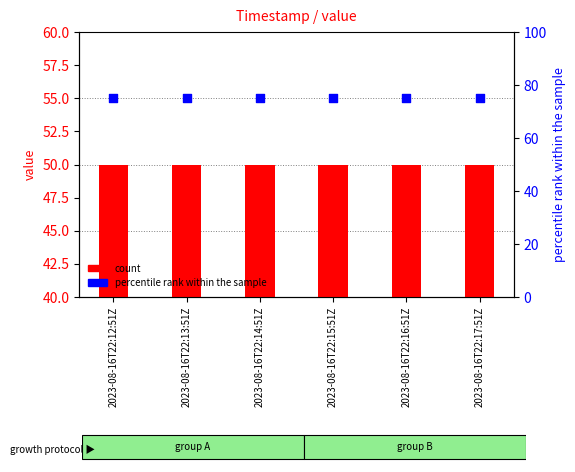

At which category is the sum across all series the highest?

2023-08-16T22:12:51Z